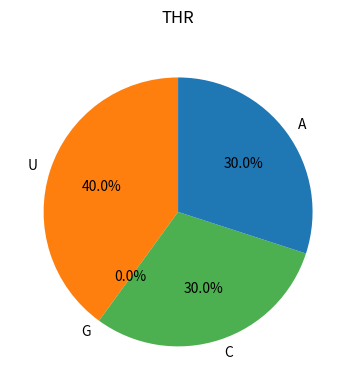

Is there a majority slice in this chart?

No